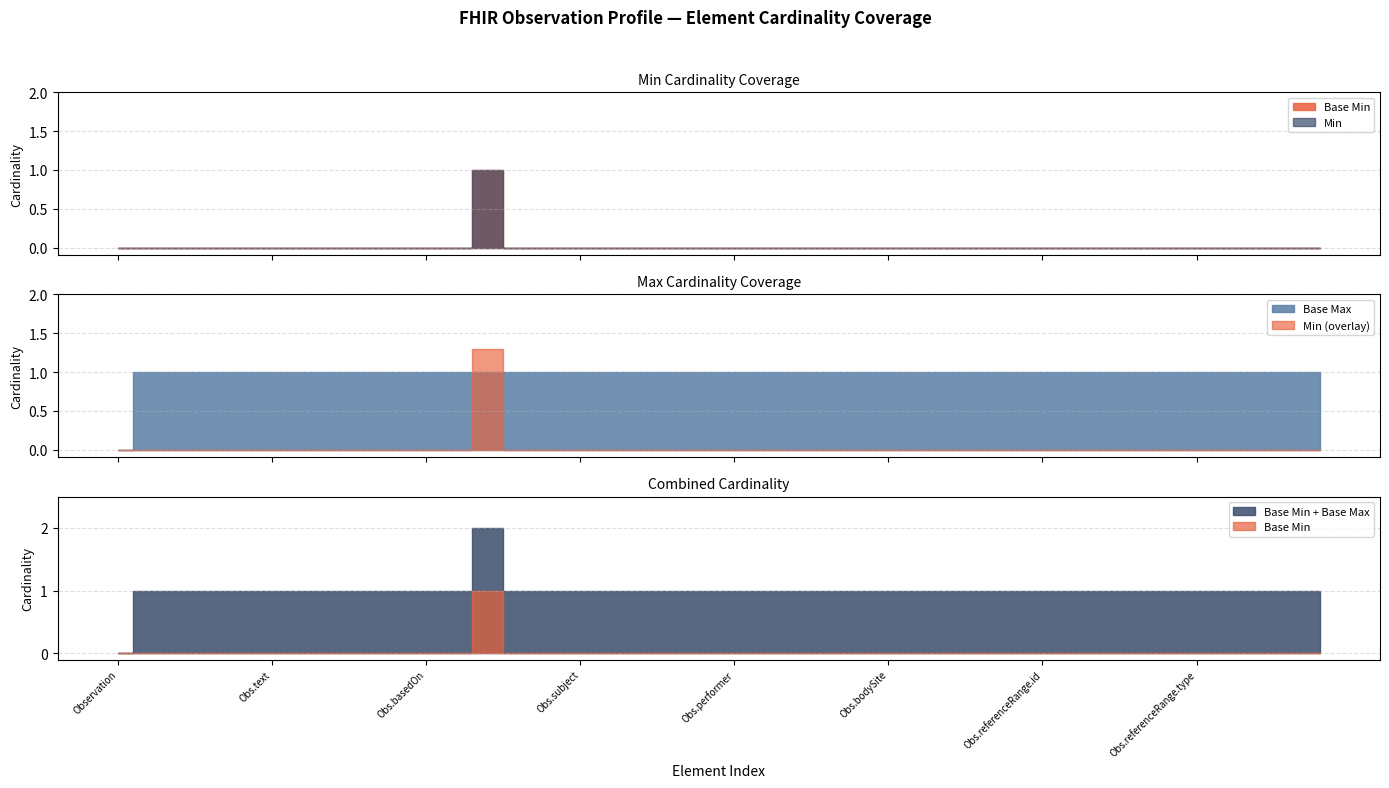

True or false: Base Max has more than 1 points higher than both neighbors.

False